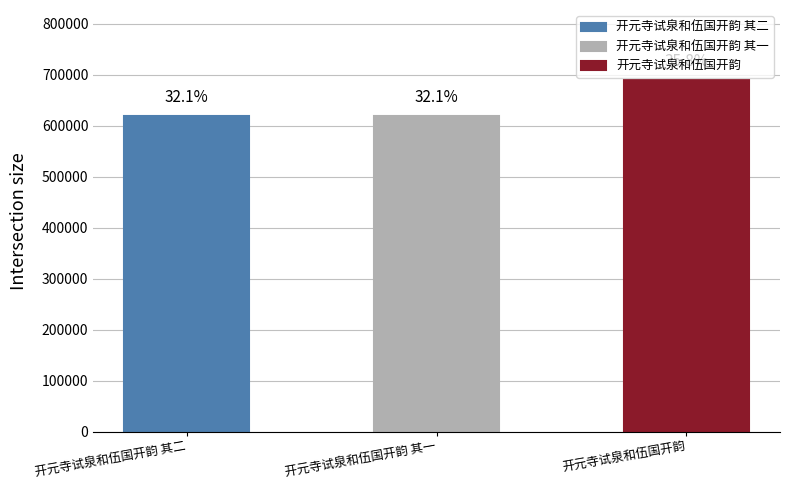

Are the bars horizontal?

No